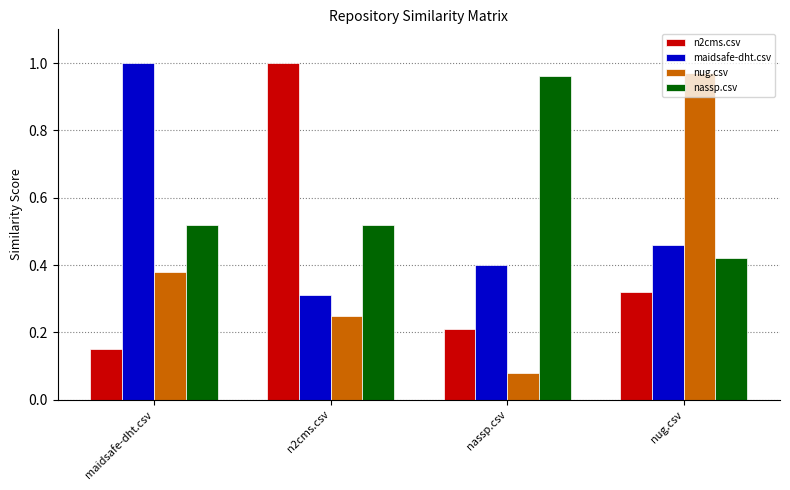

What position from the right is nassp.csv?

2